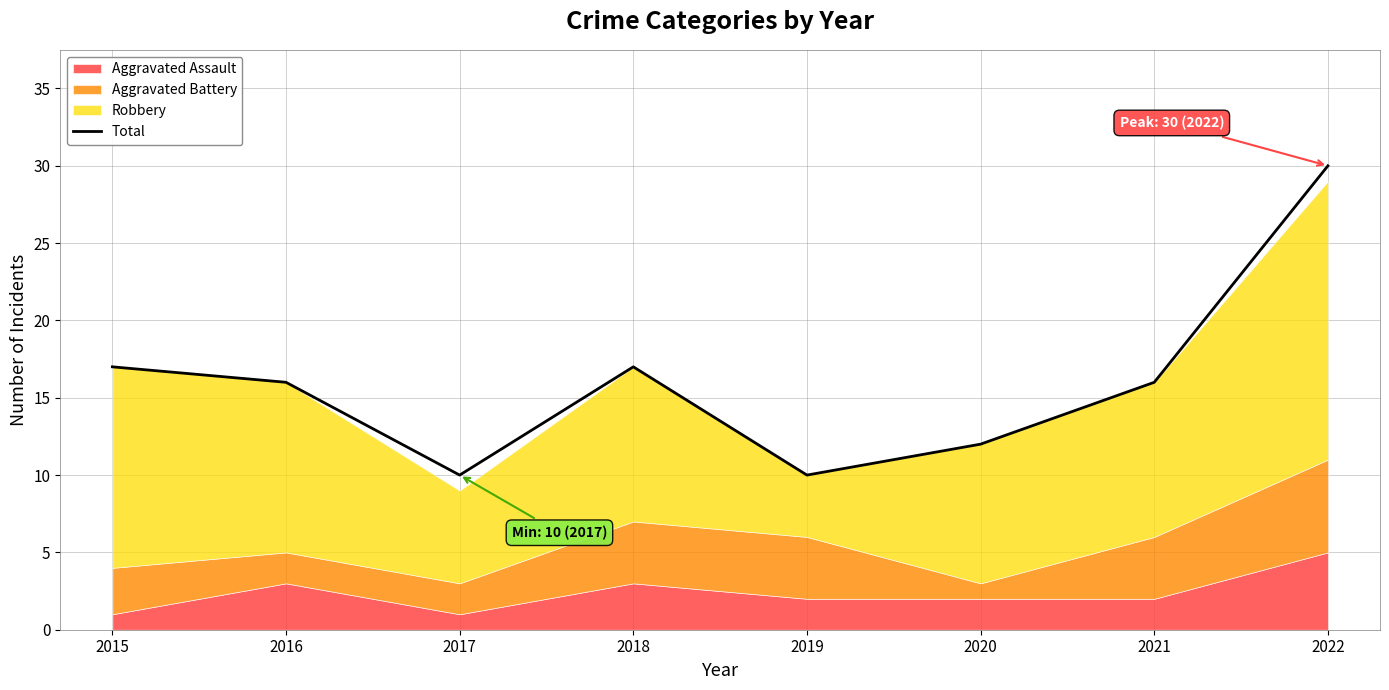

At which category does the chart reach its peak across all series?

2022